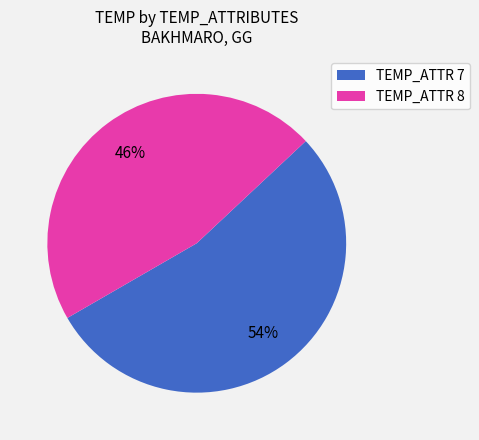

To the nearest percent, what is the combined percentage of TEMP_ATTR 7 and TEMP_ATTR 8?

100%